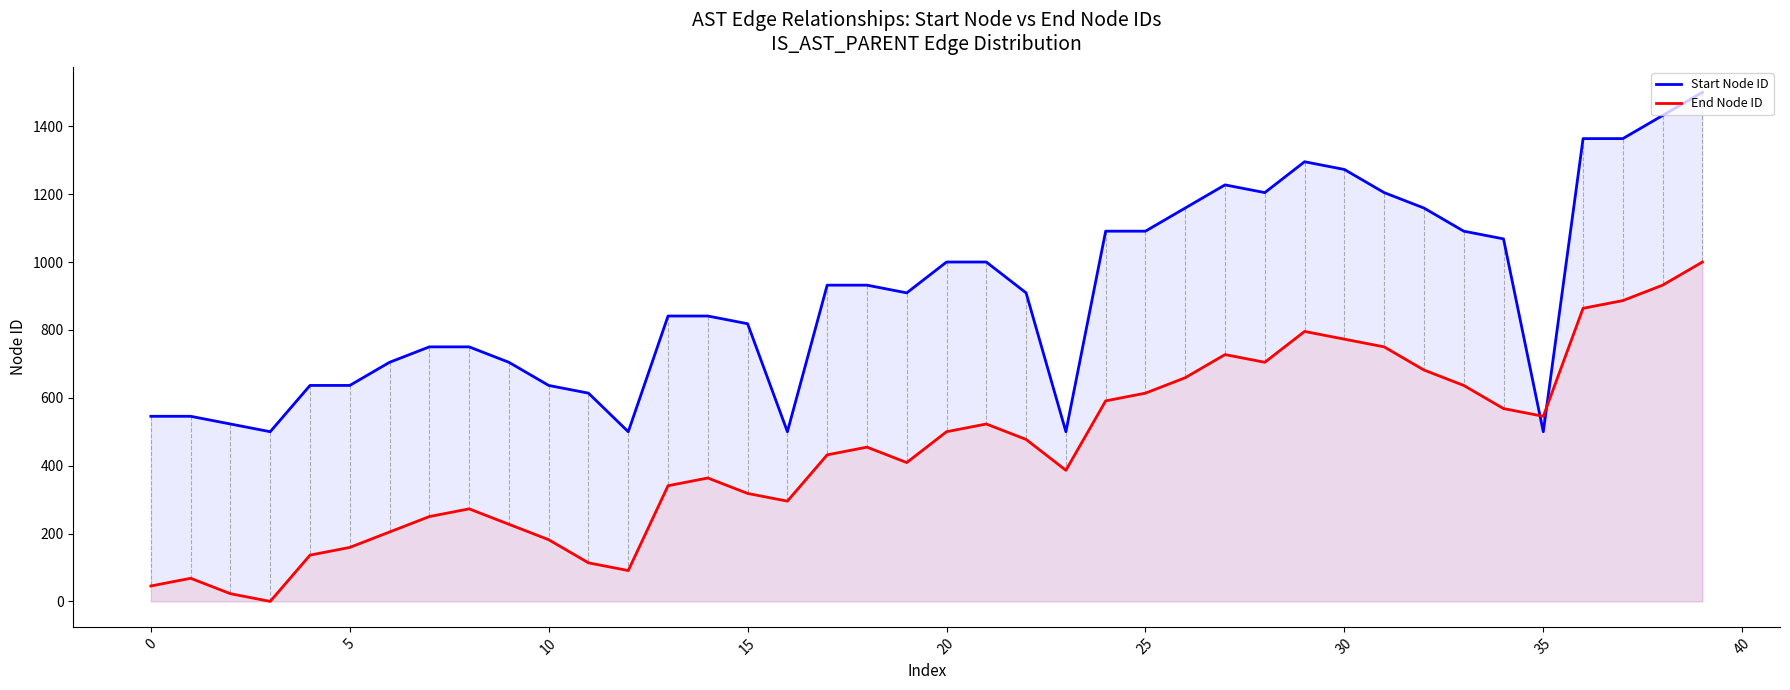

At how many categories does at least one series exceed 1487?

1